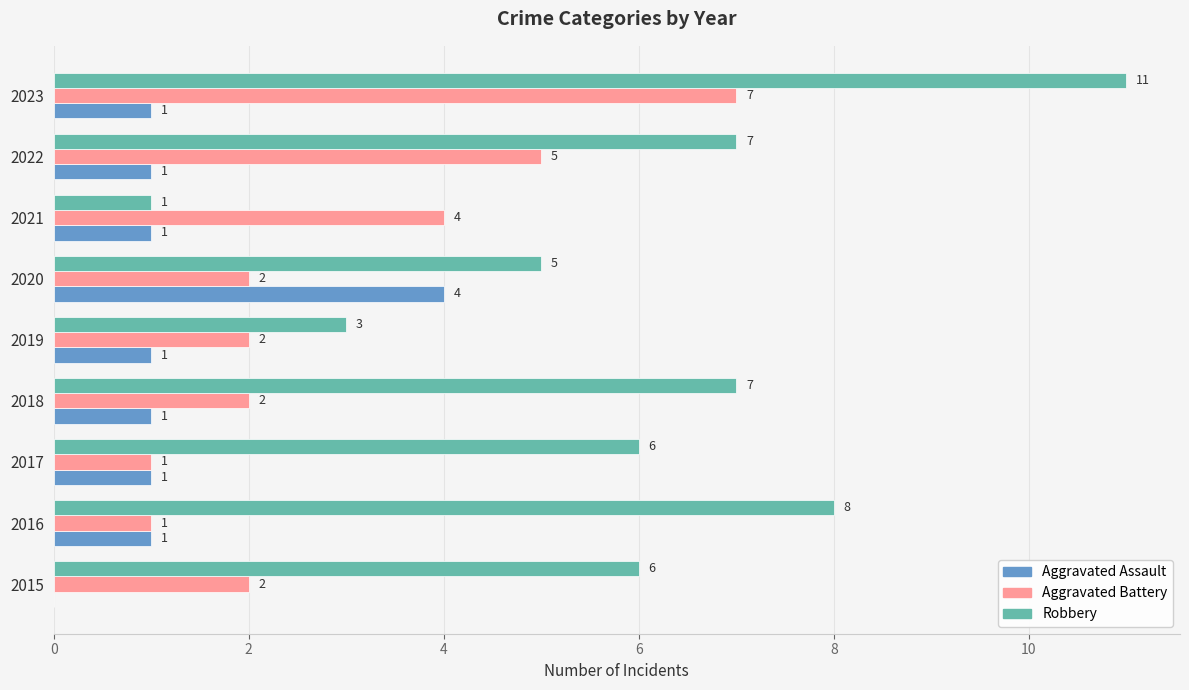

At which category is the sum across all series the highest?

2023